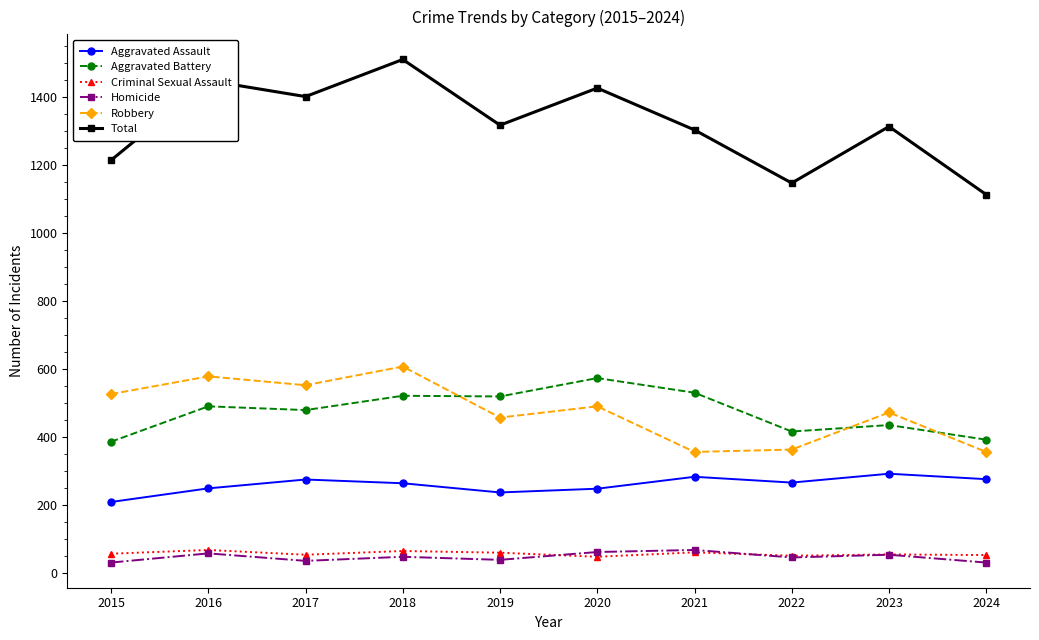

How many data points in Total are less than 1317?

5